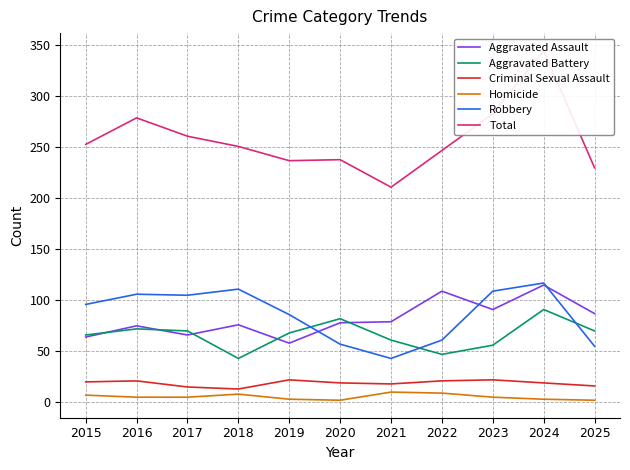

Rank the categories by Homicide value from highest to lowest.

2021, 2022, 2018, 2015, 2016, 2017, 2023, 2019, 2024, 2020, 2025